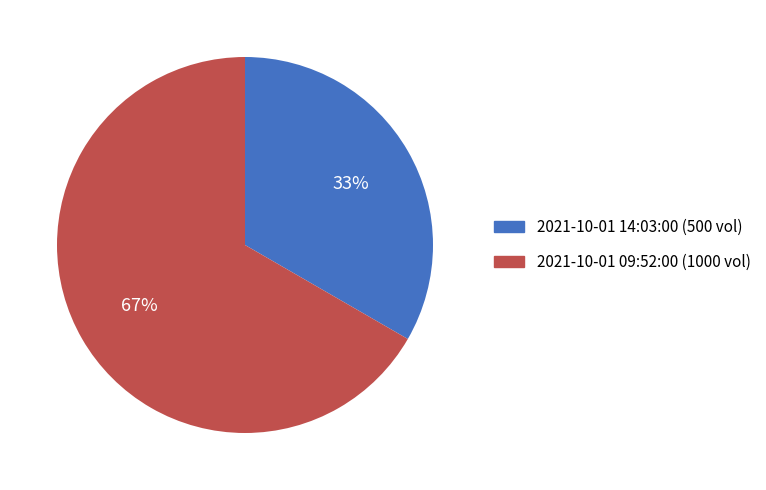

How many slices are in this pie chart?

2